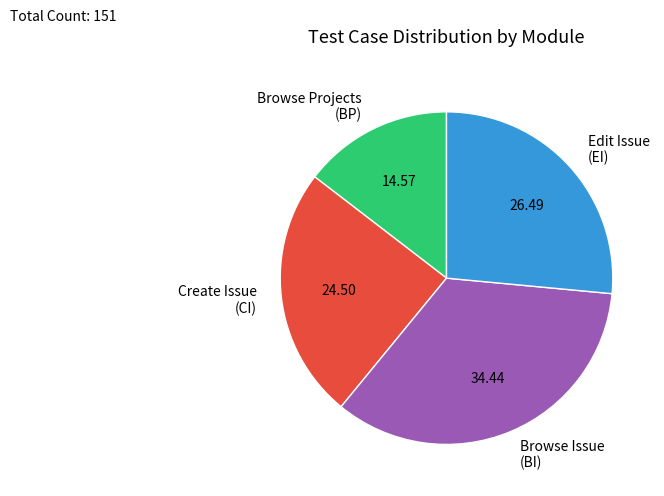

What is the ratio of the value at Browse Issue (BI) to the value at Create Issue (CI)?

1.4